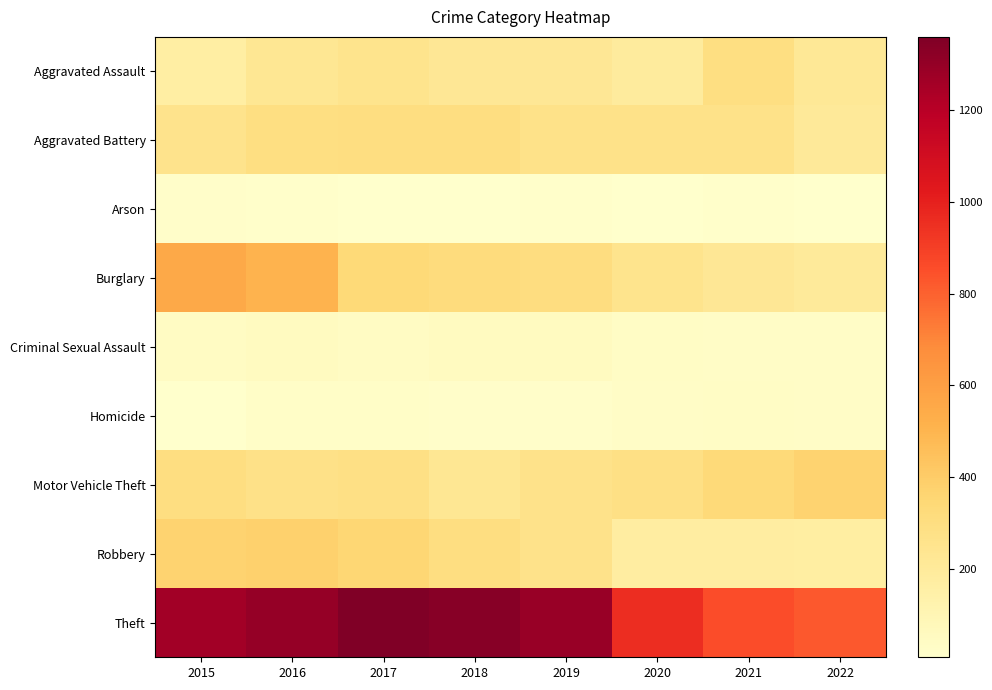

Reading left to right, transcribe all the data shown in this chart.

Aggravated Assault: 2015=164	2016=225	2017=251	2018=220	2019=220	2020=192	2021=295	2022=215
Aggravated Battery: 2015=260	2016=298	2017=303	2018=302	2019=267	2020=269	2021=270	2022=204
Arson: 2015=22	2016=14	2017=12	2018=8	2019=16	2020=12	2021=18	2022=10
Burglary: 2015=552	2016=505	2017=339	2018=319	2019=308	2020=252	2021=220	2022=203
Criminal Sexual Assault: 2015=43	2016=51	2017=41	2018=51	2019=54	2020=39	2021=33	2022=33
Homicide: 2015=13	2016=28	2017=27	2018=23	2019=21	2020=34	2021=38	2022=30
Motor Vehicle Theft: 2015=299	2016=272	2017=285	2018=225	2019=263	2020=287	2021=332	2022=369
Robbery: 2015=372	2016=381	2017=356	2018=302	2019=264	2020=174	2021=175	2022=169
Theft: 2015=1263	2016=1297	2017=1359	2018=1337	2019=1288	2020=954	2021=856	2022=824